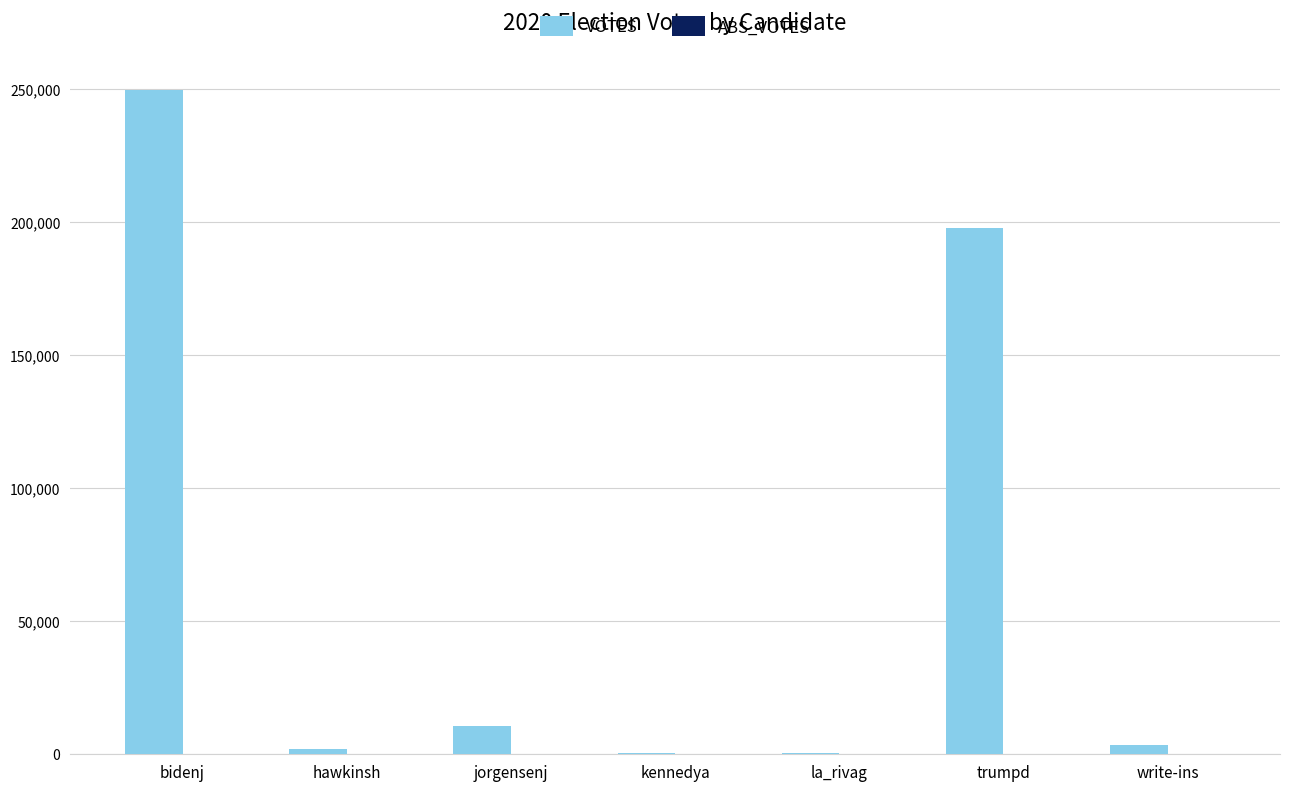

What is the greatest value displayed?

249506